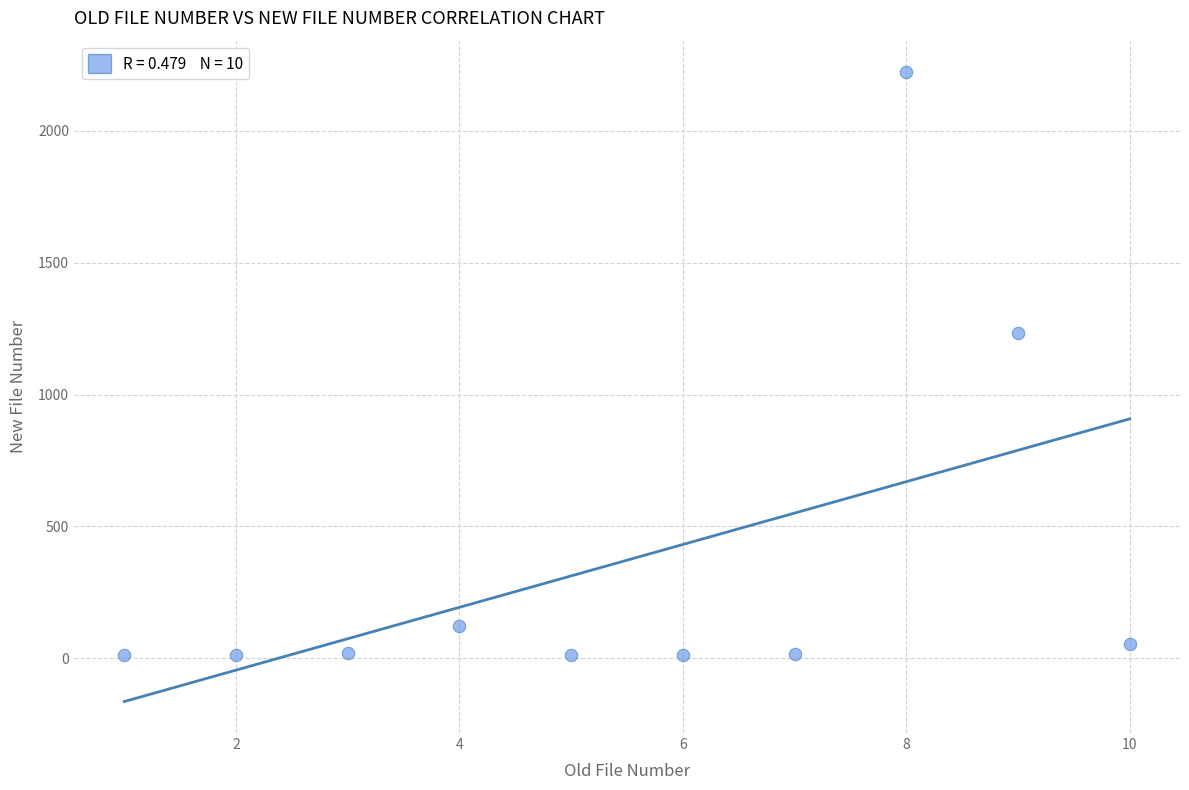

What Y value in the scatter plot is closest to 1116?

1234